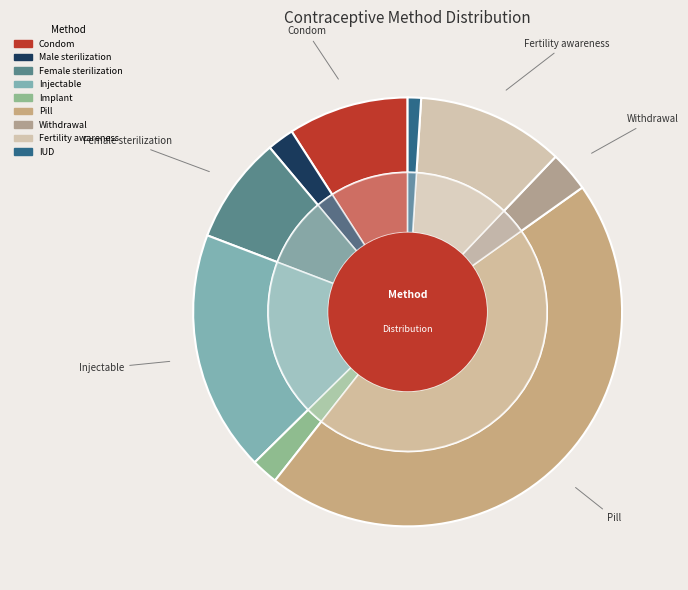

To the nearest percent, what portion does Injectable represent?

18%